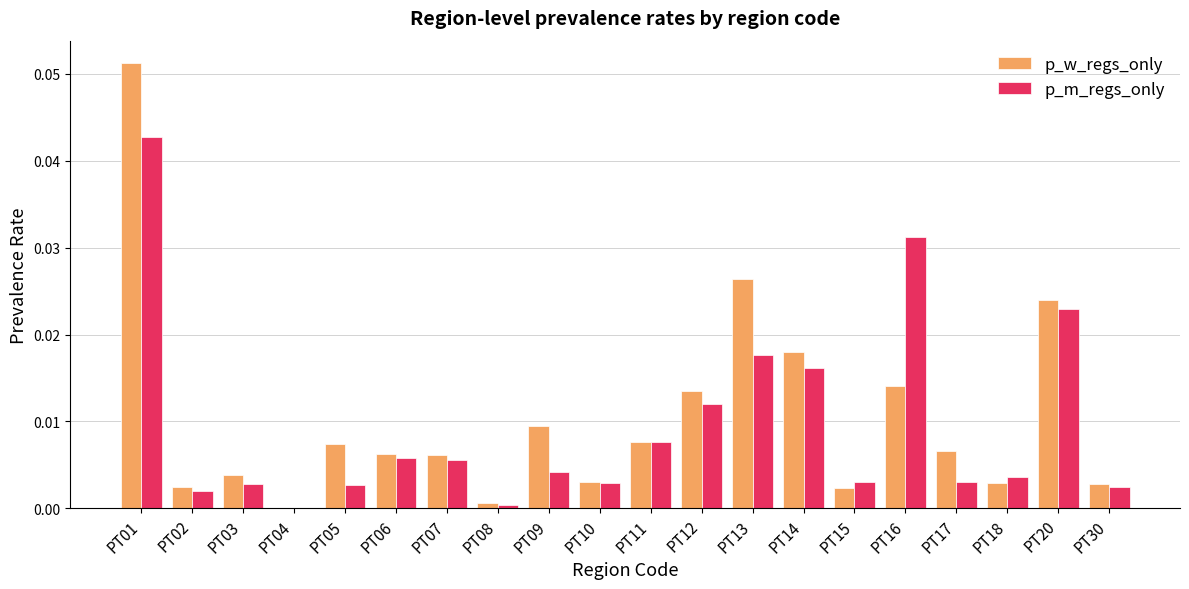

At which category does the chart reach its peak across all series?

PT01